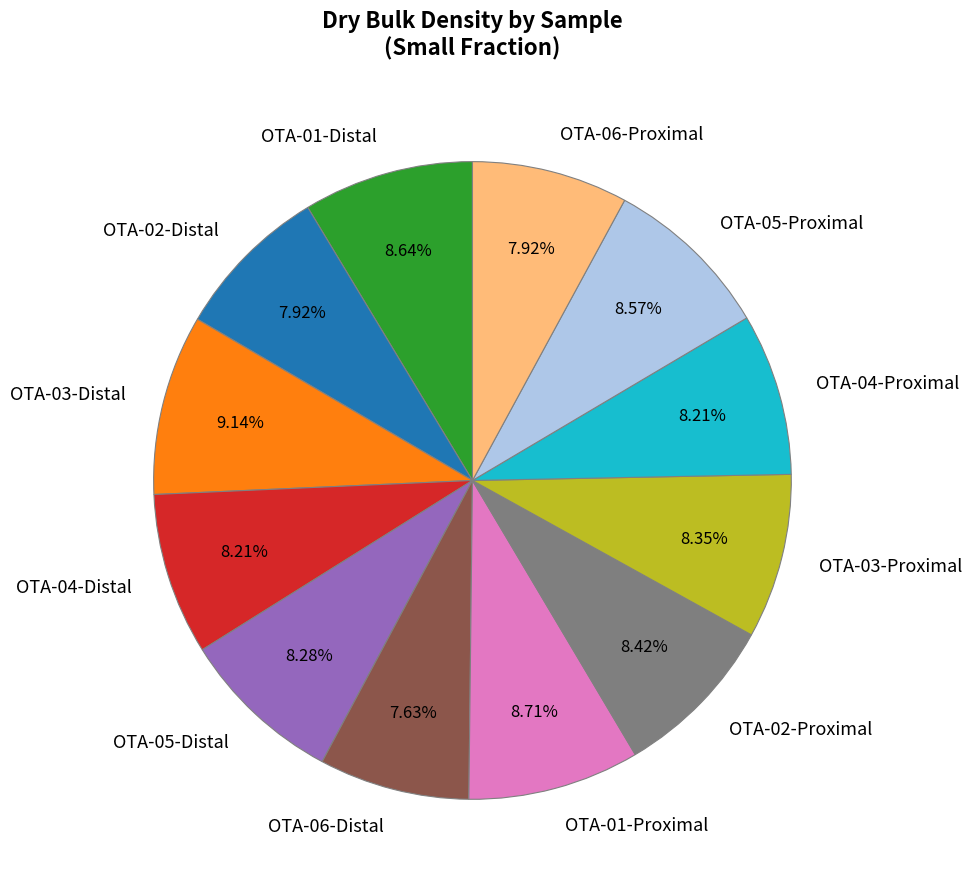

Does any single category account for the majority?

No